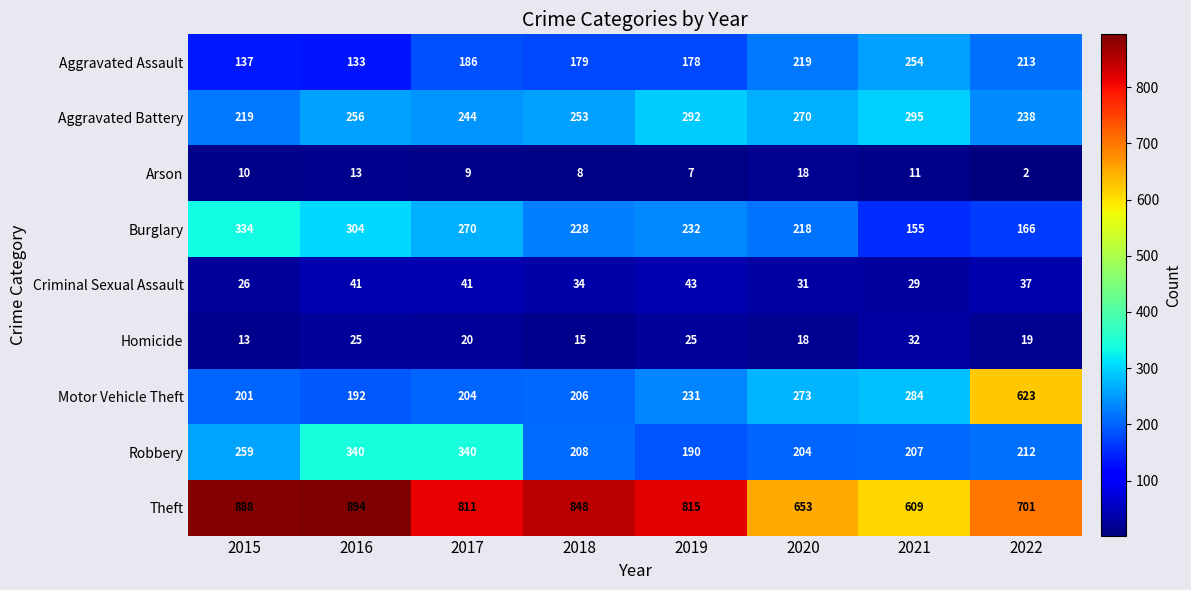

List the series in order of their peak value, lowest first.

Arson, Homicide, Criminal Sexual Assault, Aggravated Assault, Aggravated Battery, Burglary, Robbery, Motor Vehicle Theft, Theft